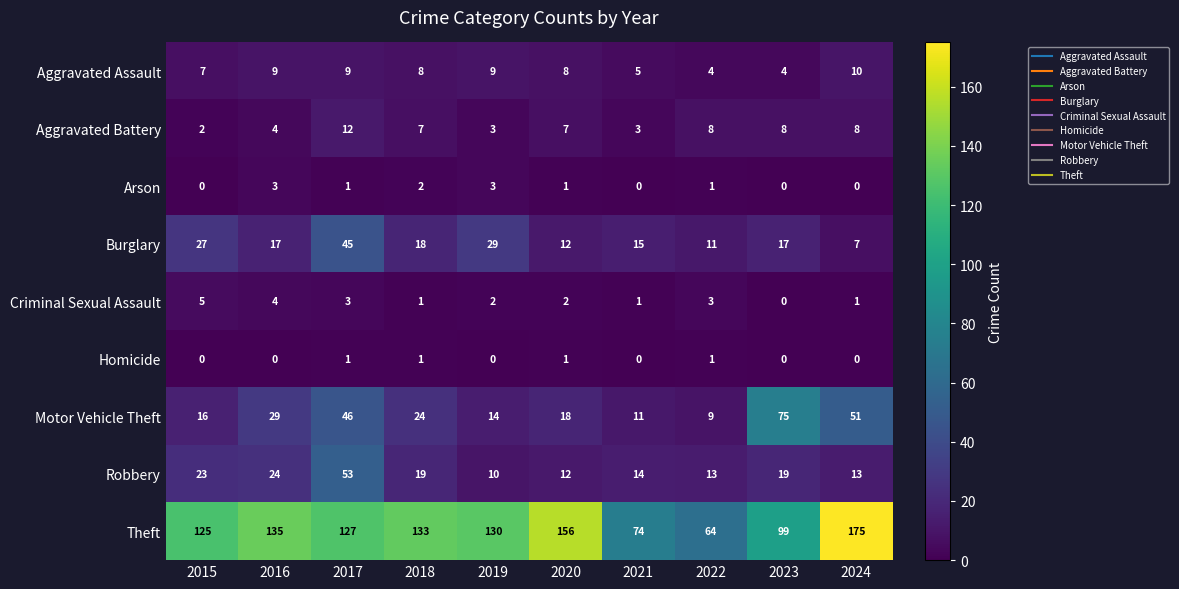

Is it true that Criminal Sexual Assault equals 3 at 2019?

False